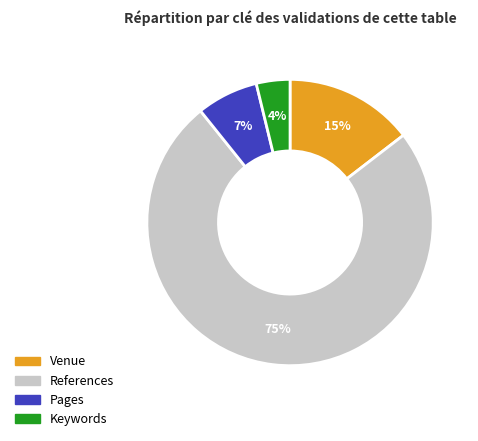

Rank the categories by value from lowest to highest.

Keywords, Pages, Venue, References